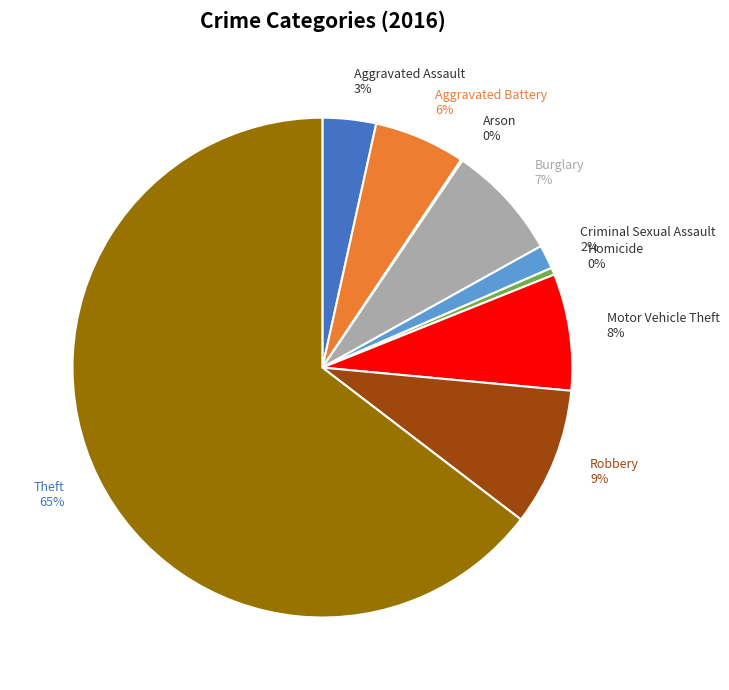

Between Aggravated Battery and Burglary, which is larger?

Burglary